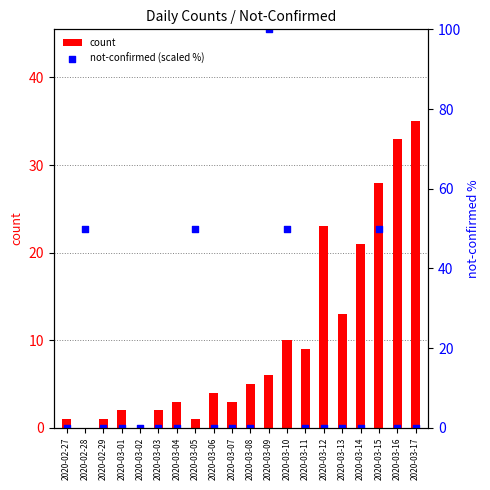

What is the total value across all series at 2020-02-29?

1